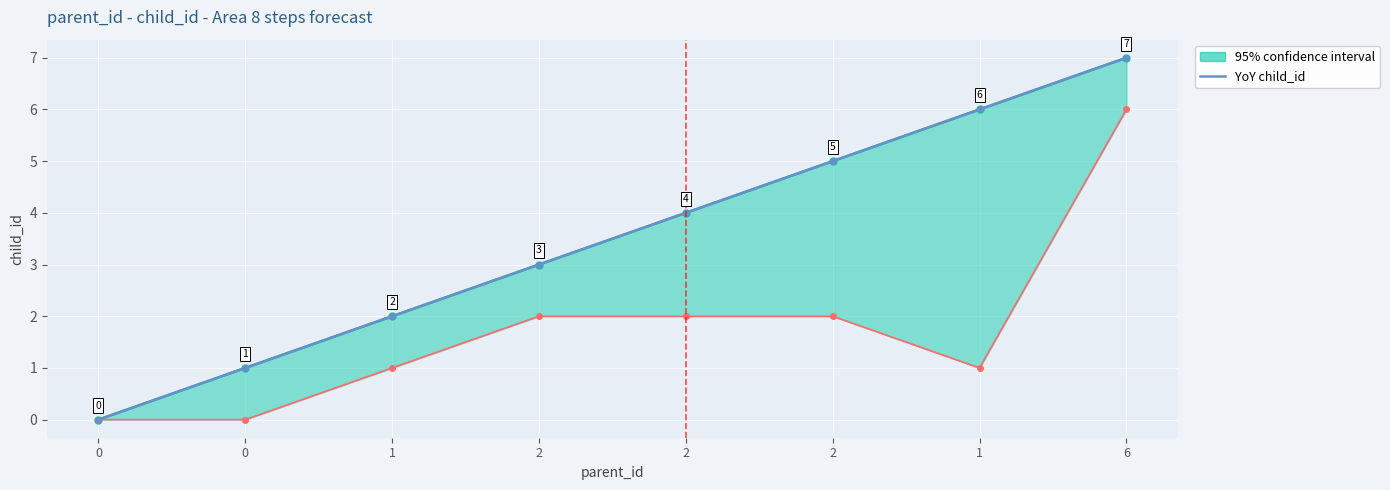

At which category does the chart reach its peak across all series?

6